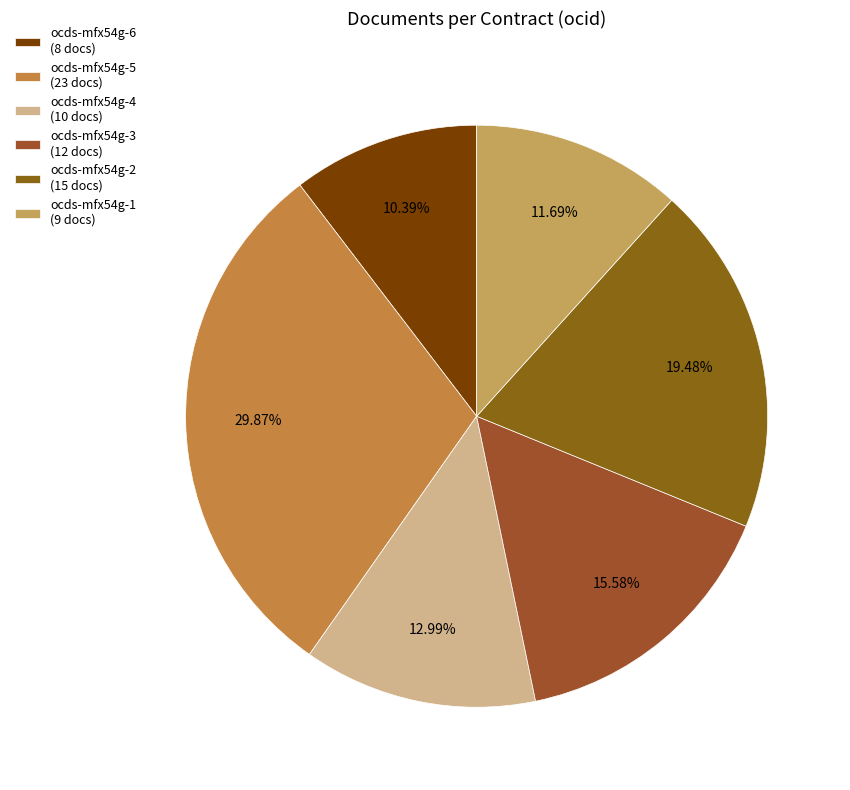

Does any single category account for the majority?

No